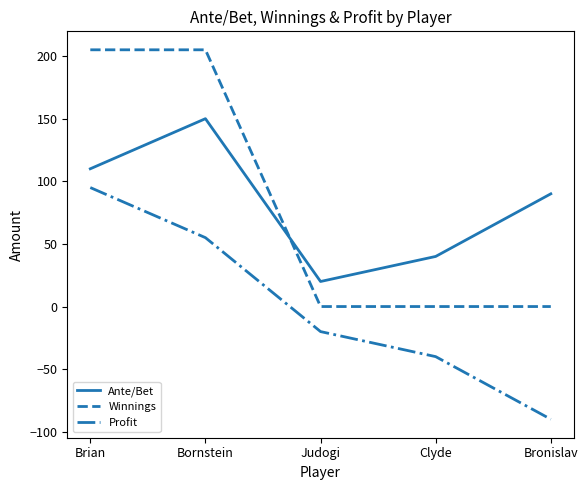

Count the Ante/Bet values in the range 40 to 110.

3